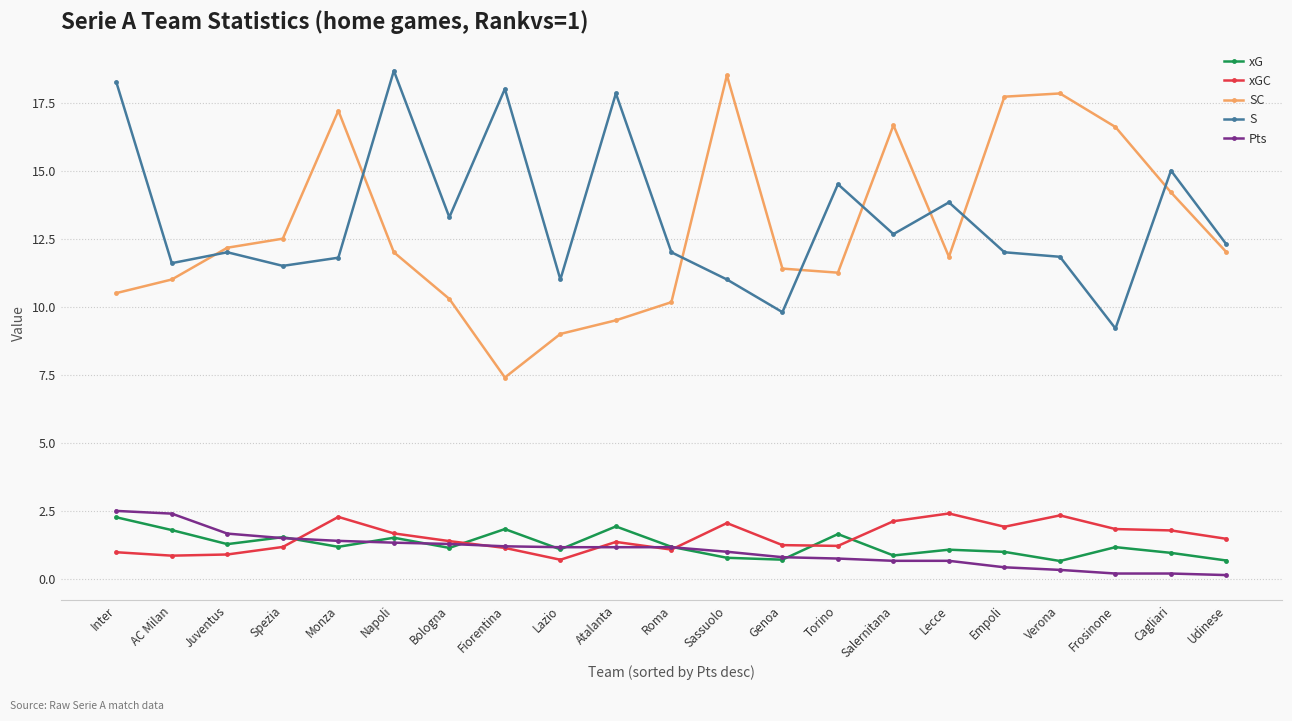

What is the difference between the S values at Bologna and Genoa?

3.5